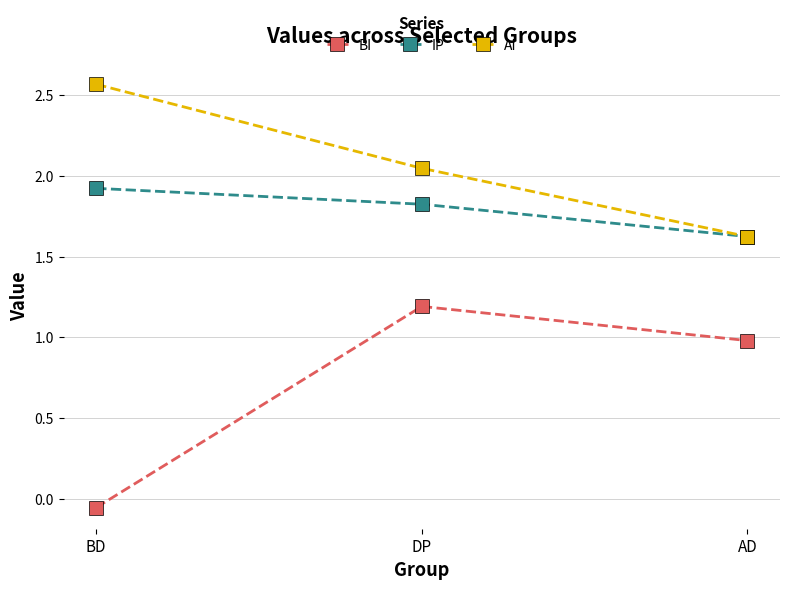

How many series are shown in this chart?

3